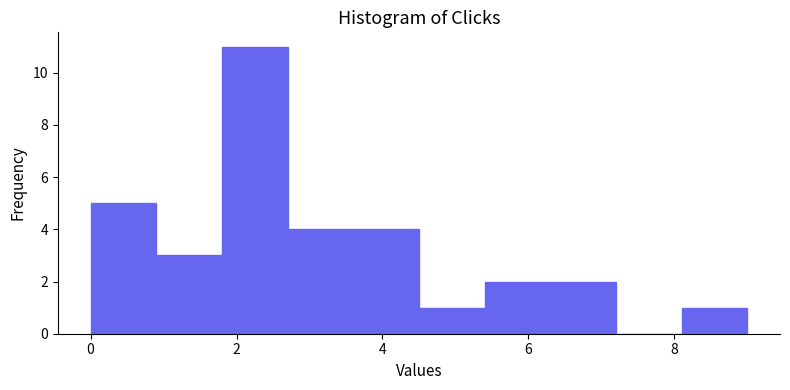

Which range on the x-axis has the tallest bar?

1.8 to 2.7